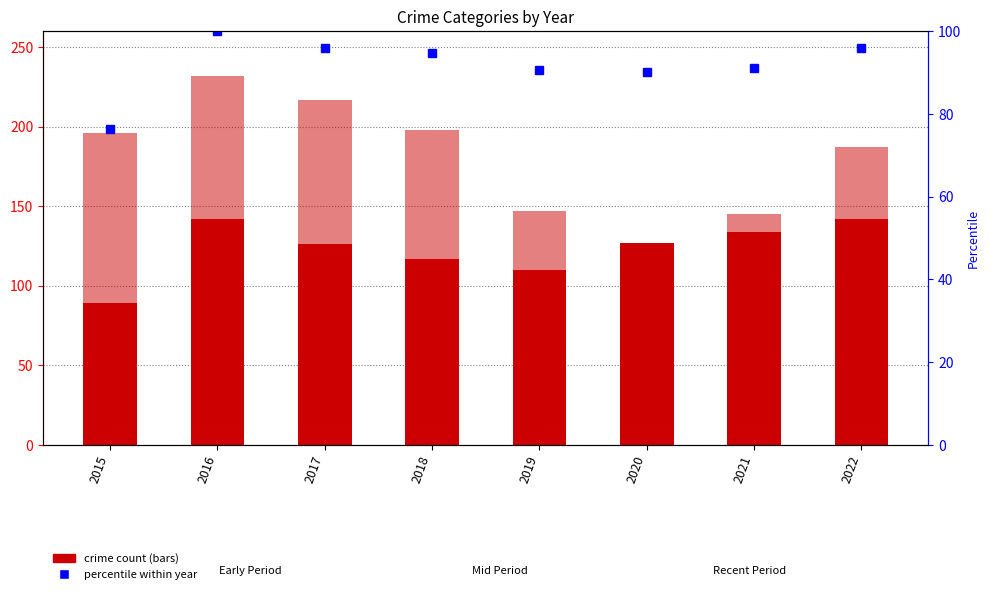

Does the chart contain any negative values?

No